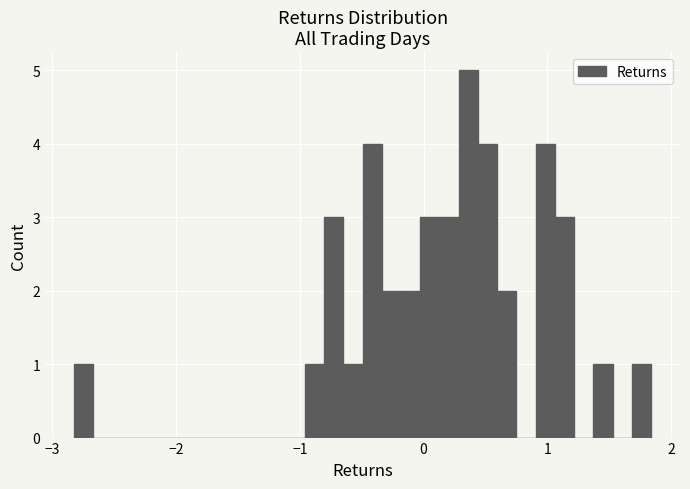

Around what value on the x-axis is the tallest bar? Give the approximate position of its centre, as read against the axis.

0.4